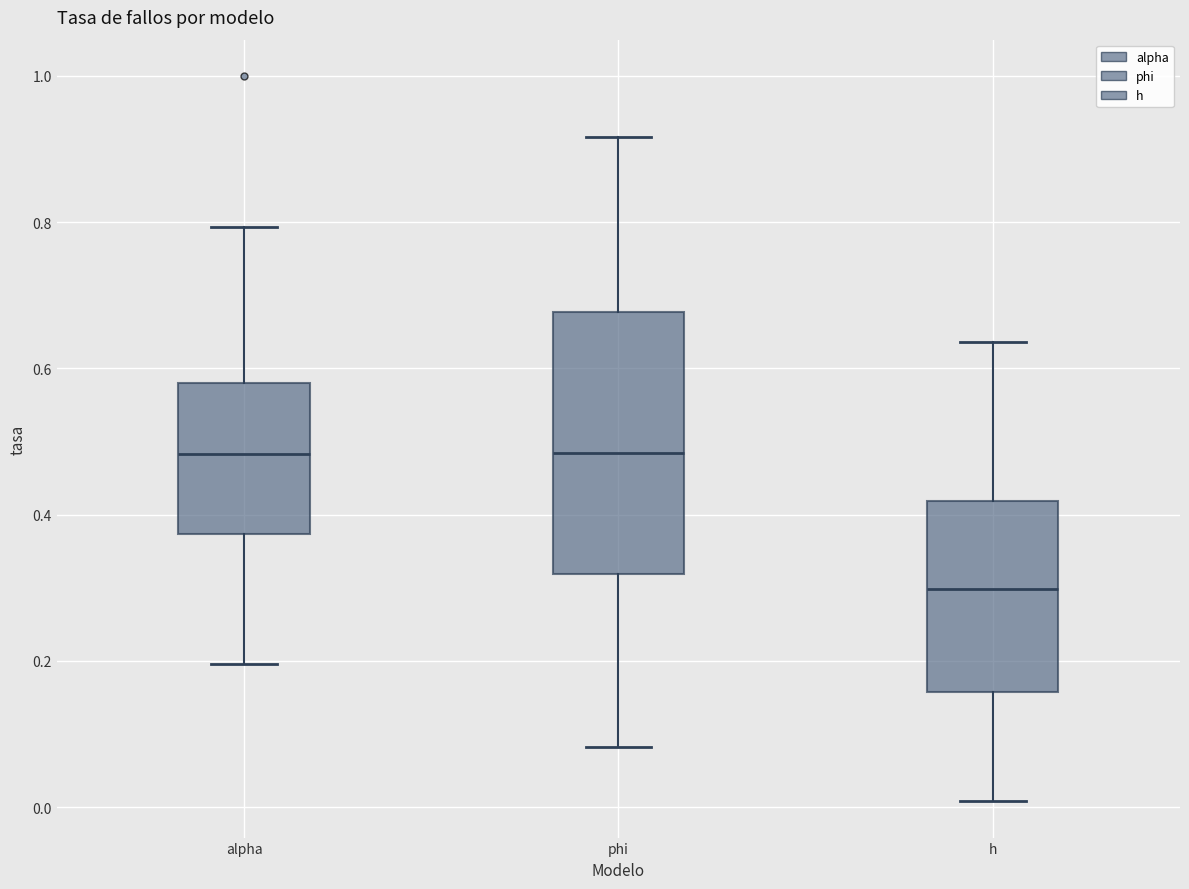

Reading left to right, transcribe this box plot: for each box, give where its median line is, the range the box spans, and where its two whiskers end, as read against the y-axis. The values are not printed on the chart, so give them approximately, as read against the axis.

alpha: median 0.48, box 0.38 to 0.58, whiskers 0.20 to 0.80
phi: median 0.48, box 0.32 to 0.68, whiskers 0.08 to 0.92
h: median 0.30, box 0.16 to 0.42, whiskers 0.00 to 0.64